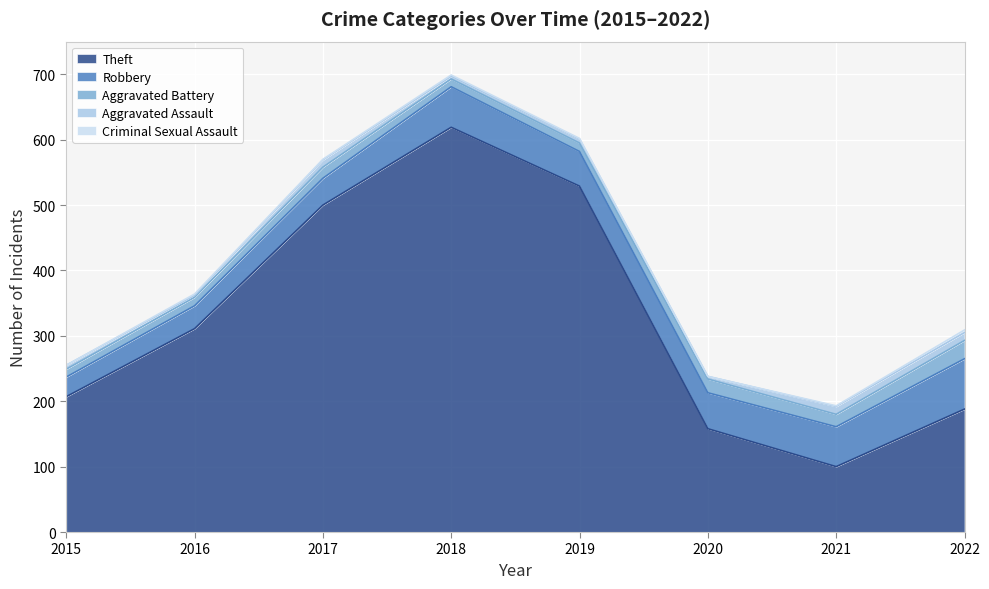

True or false: Aggravated Assault and Theft cross at least once.

False